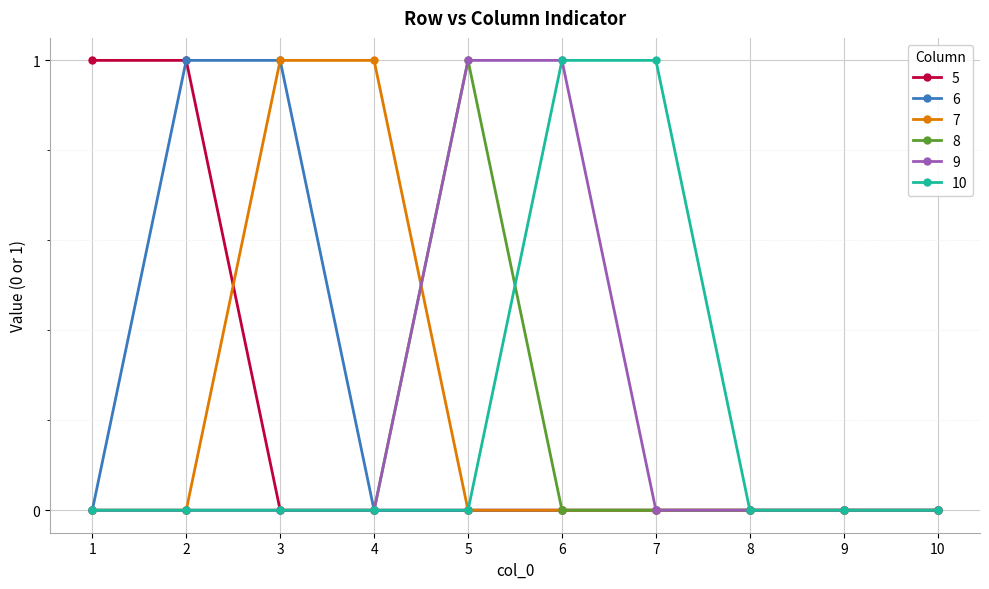

What are all the series names shown in the legend?

5, 6, 7, 8, 9, 10